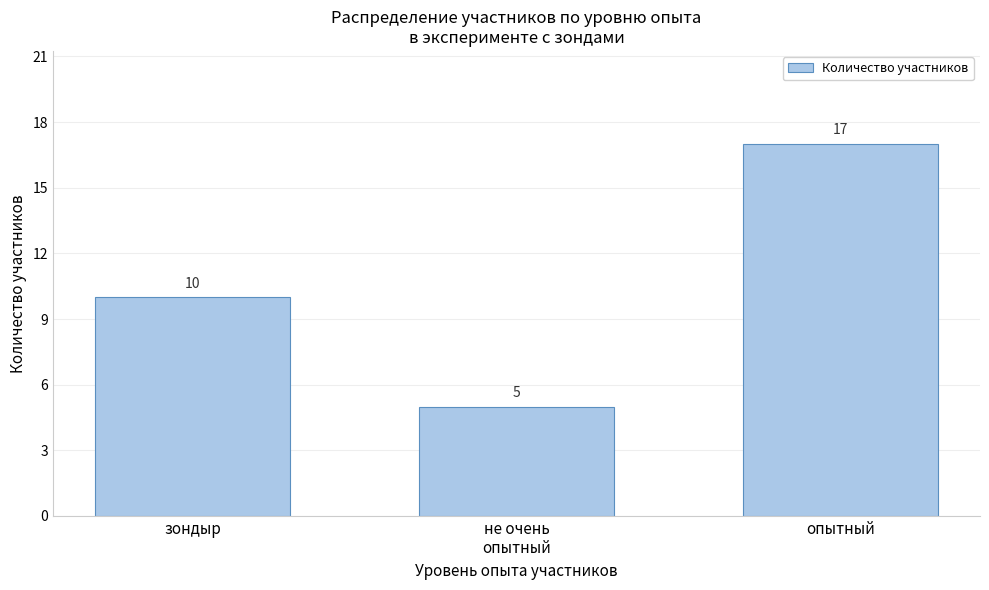

Reading right to left, transcribe all the data shown in this chart.

17	5	10